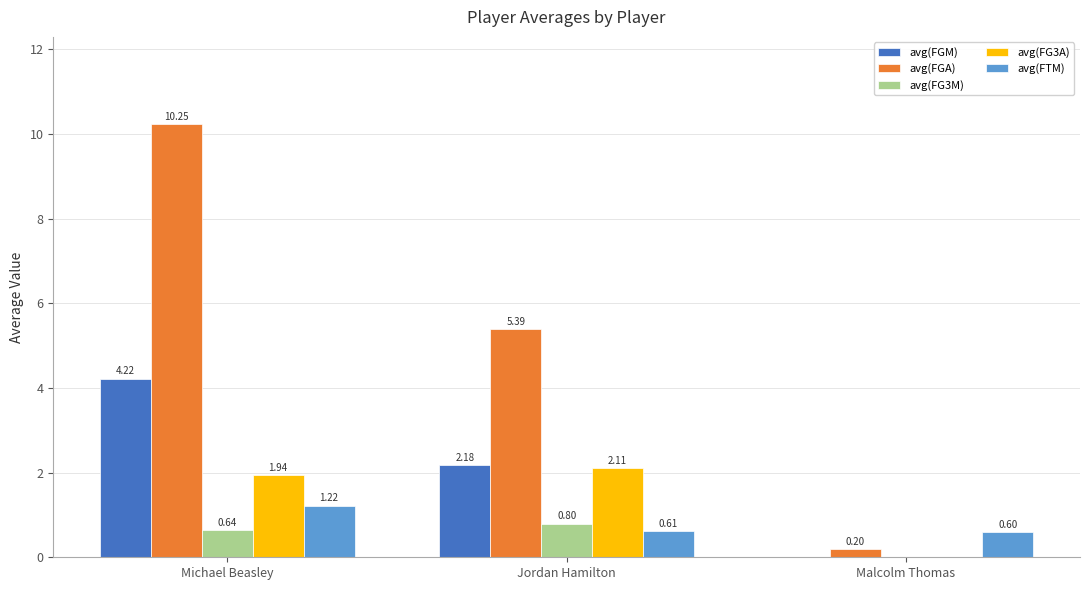

How many values in avg(FG3A) are above zero?

2